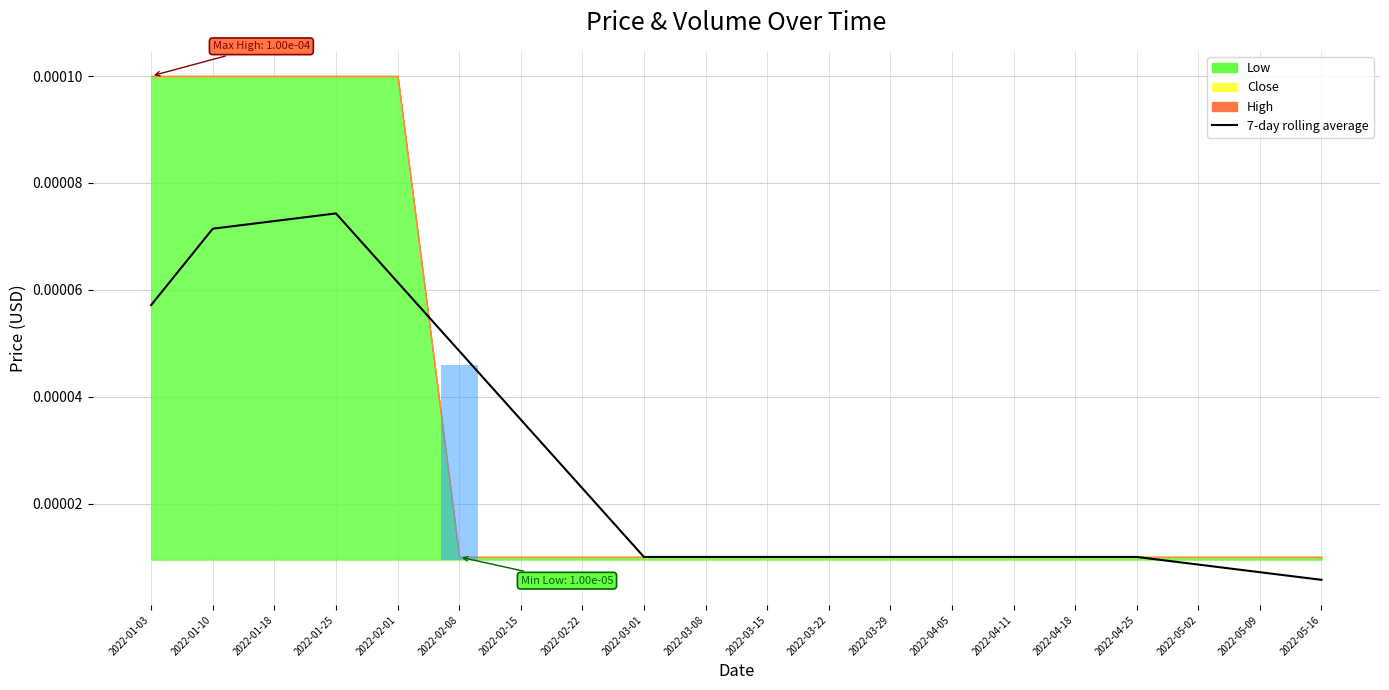

Does the chart contain any negative values?

No